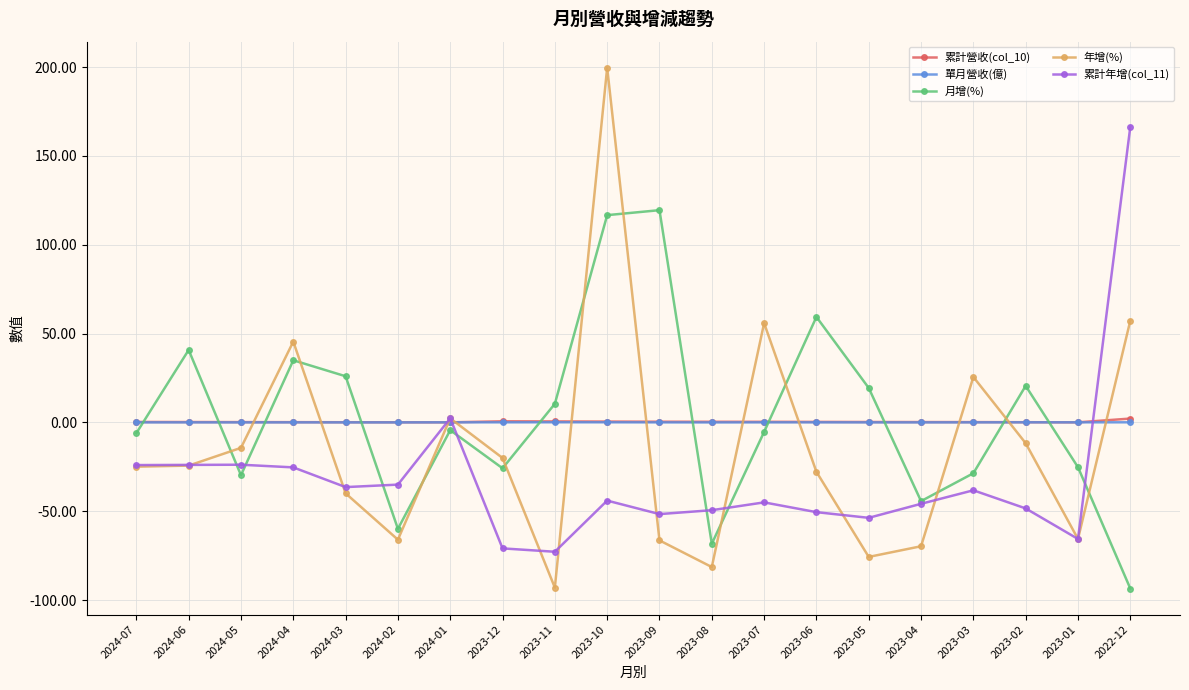

True or false: 月增(%) and 累計營收(col_10) cross at least once.

True